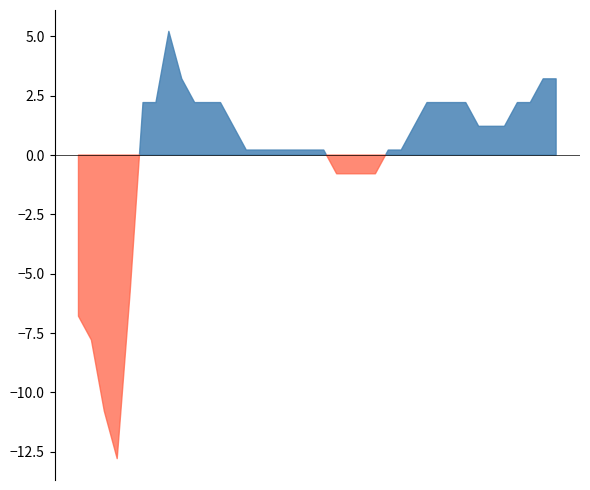

Does the chart display data point markers on the line(s)?

No